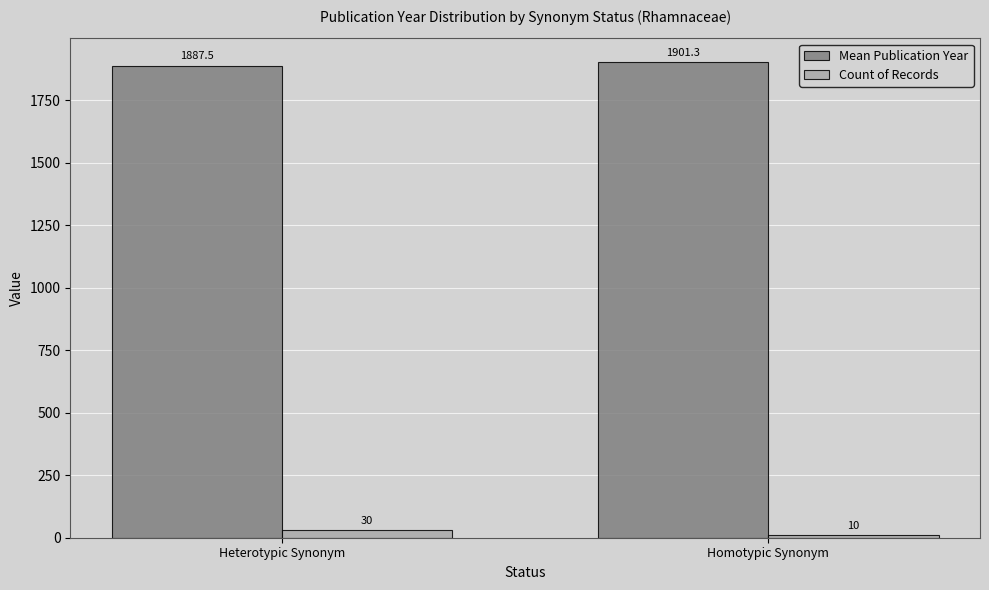

What is the total value across all series at Homotypic Synonym?

1911.3